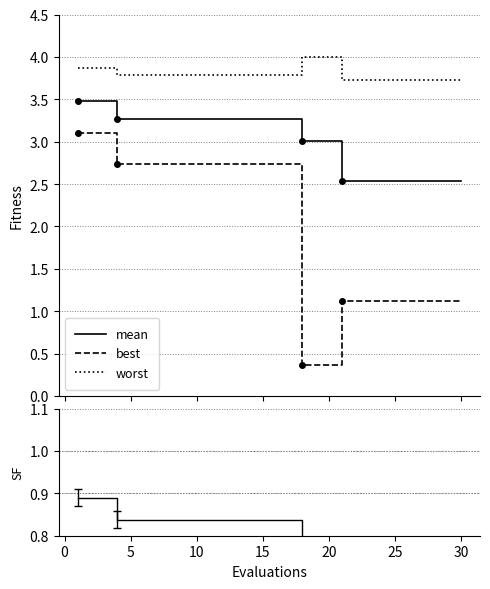

What is the maximum value for mean?

3.5